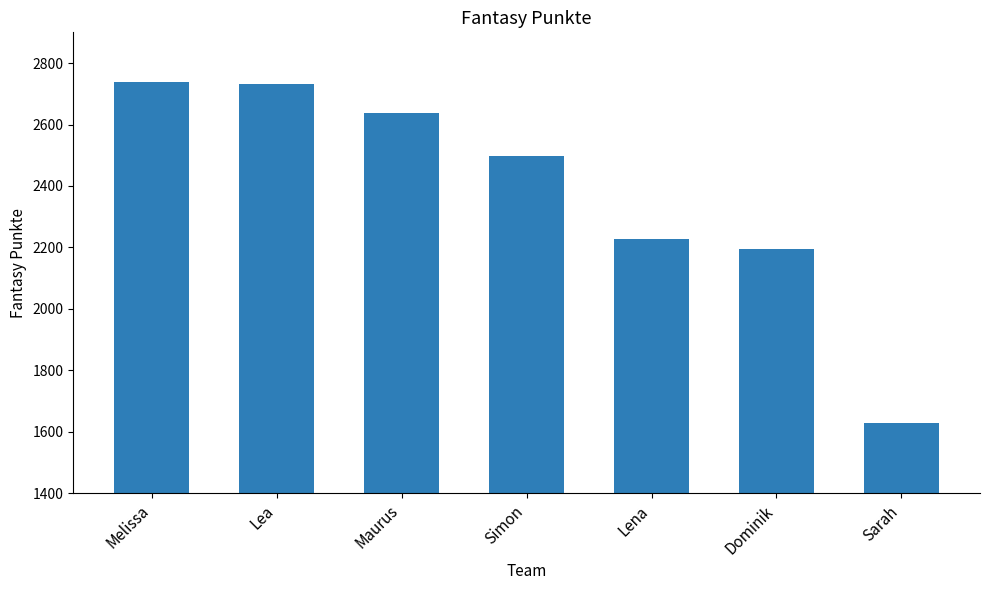

Between Sarah and Simon, which is larger?

Simon